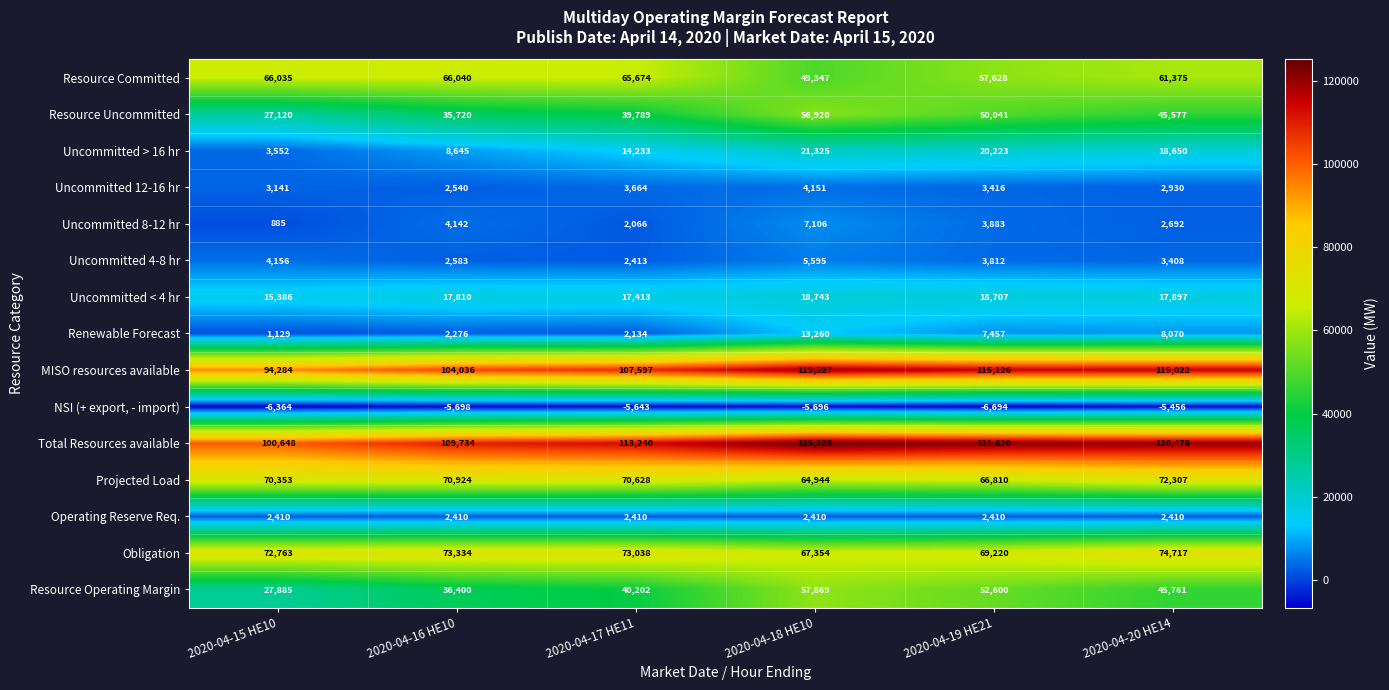

What value does the Obligation series have at 2020-04-17 HE11, to the nearest 10?

73040